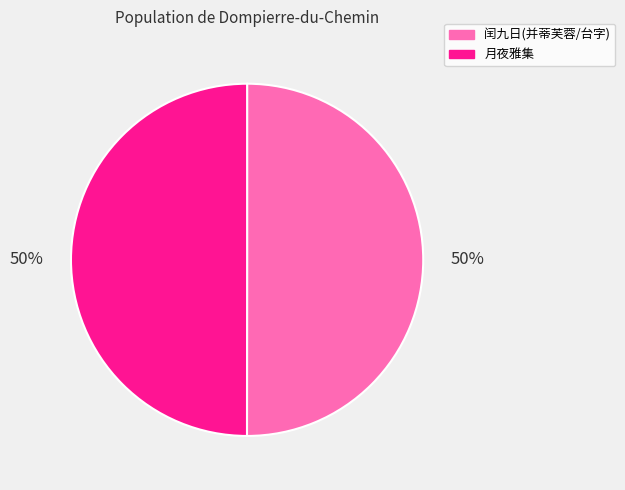

To the nearest percent, what is the average slice percentage?

50%